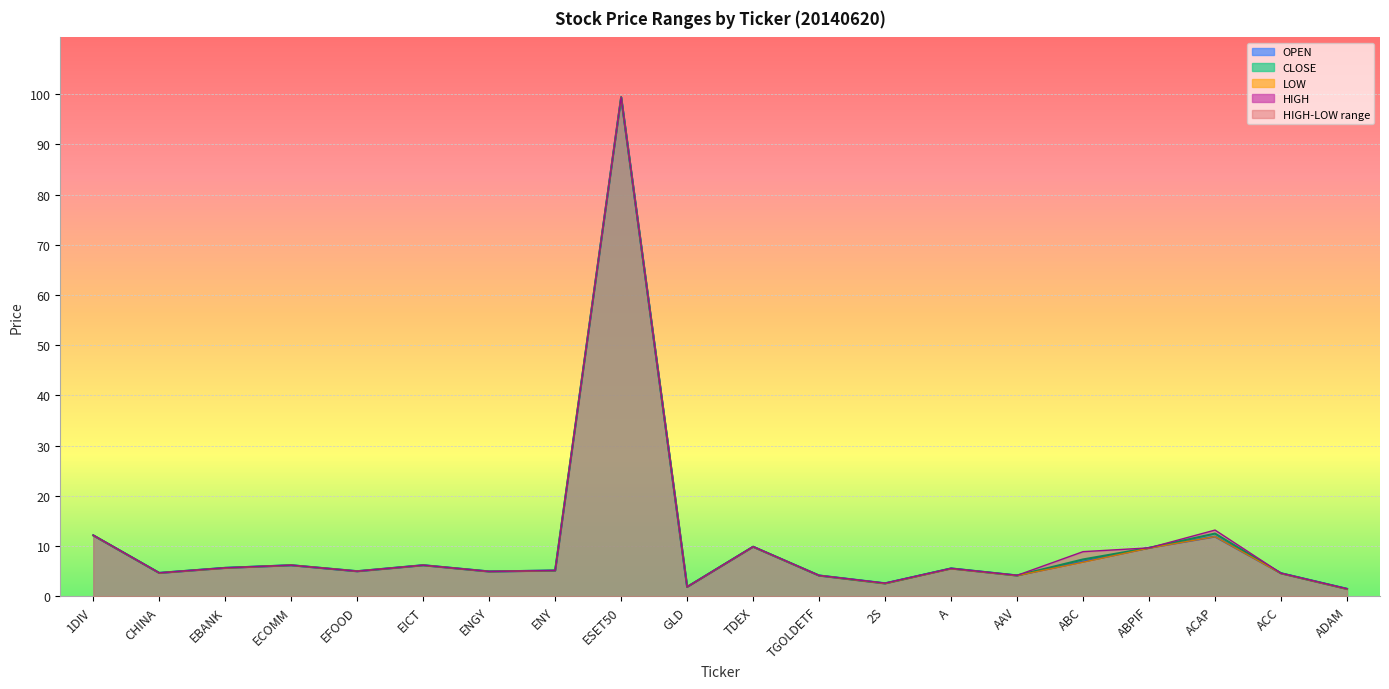

Where is the first local maximum for OPEN?

ECOMM